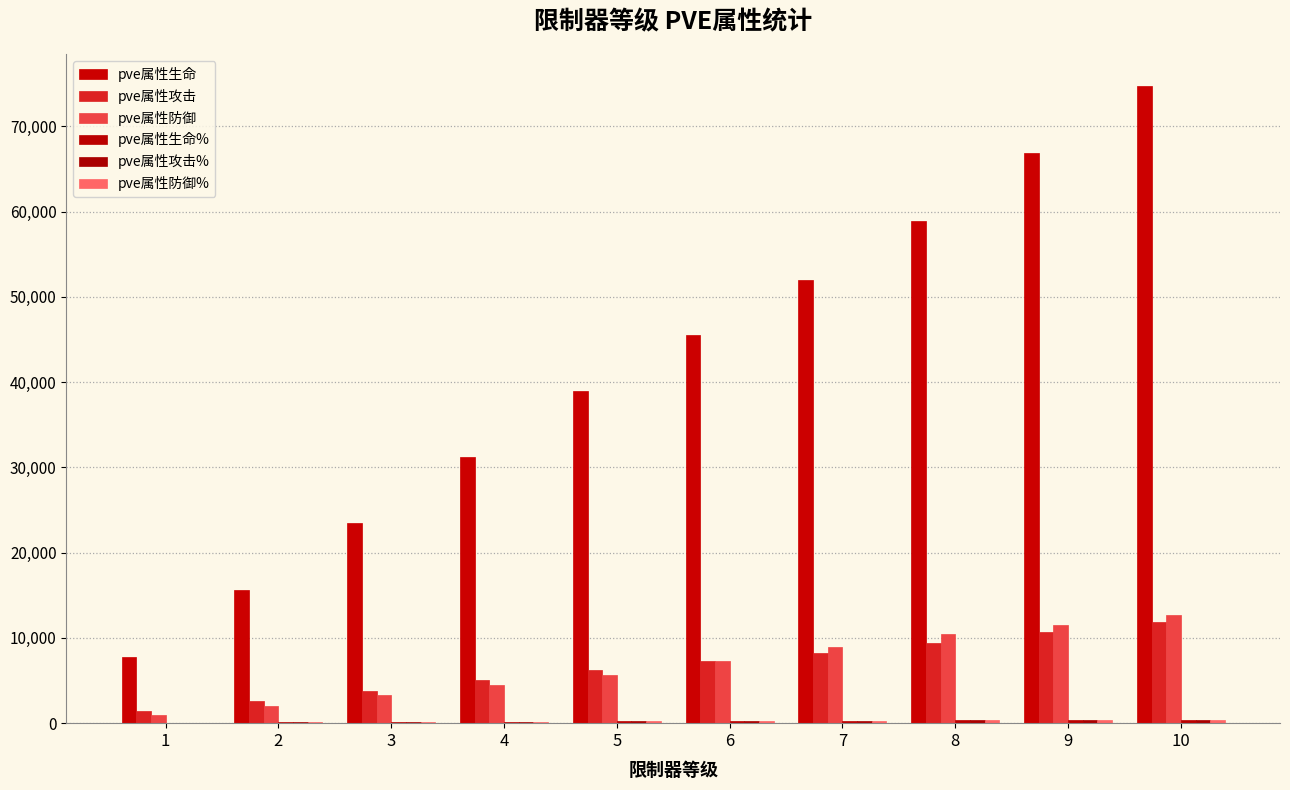

Is it true that pve属性生命 equals 20332 at 8?

False